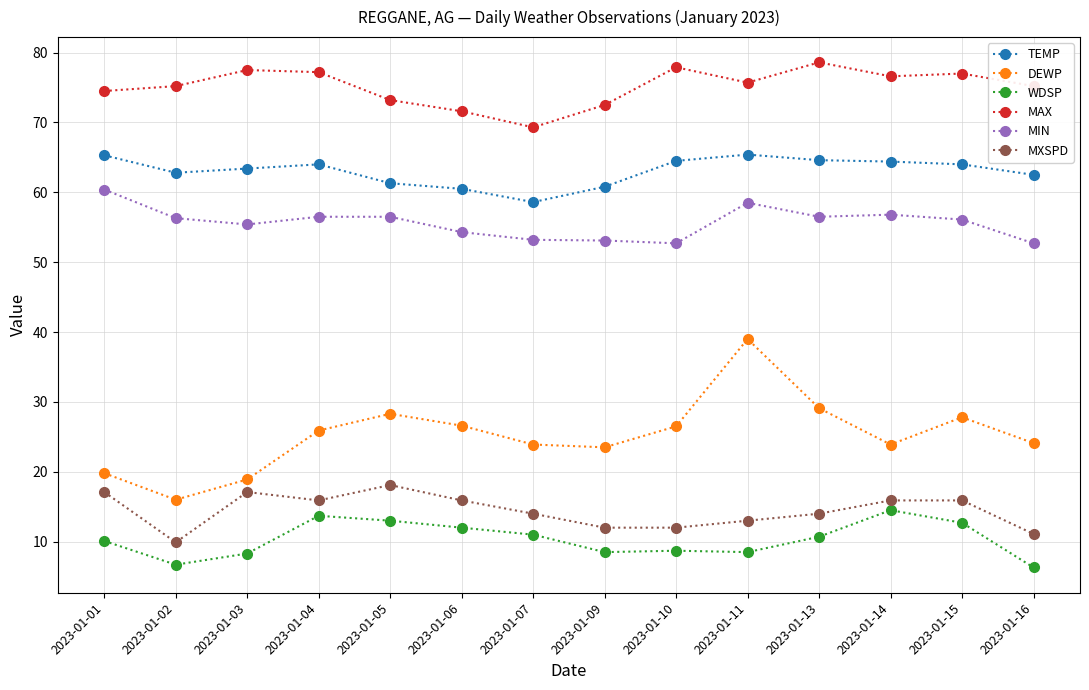

True or false: MXSPD has more than 0 points higher than both neighbors.

True